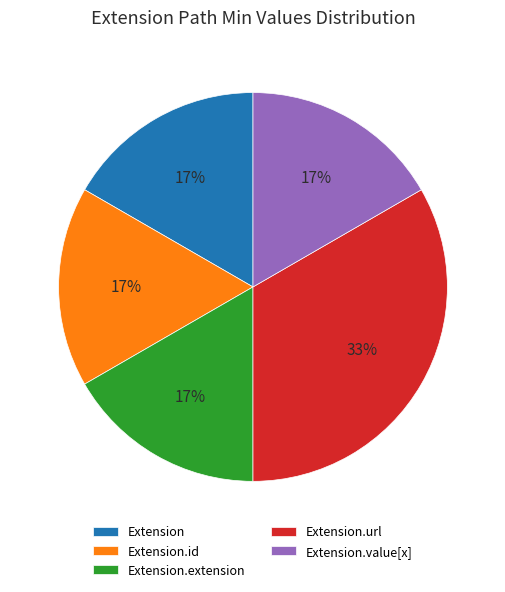

Is it true that Extension.extension is 1% of the pie?

False